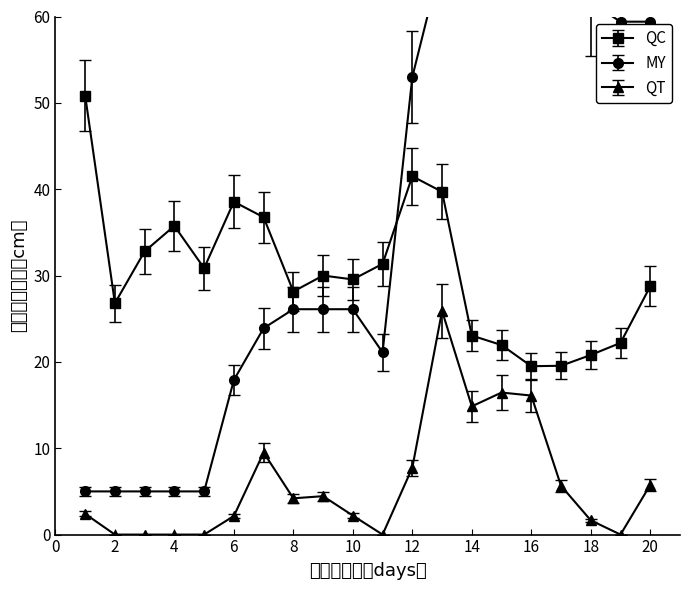

Is it true that QT equals -13.6 at 2?

False